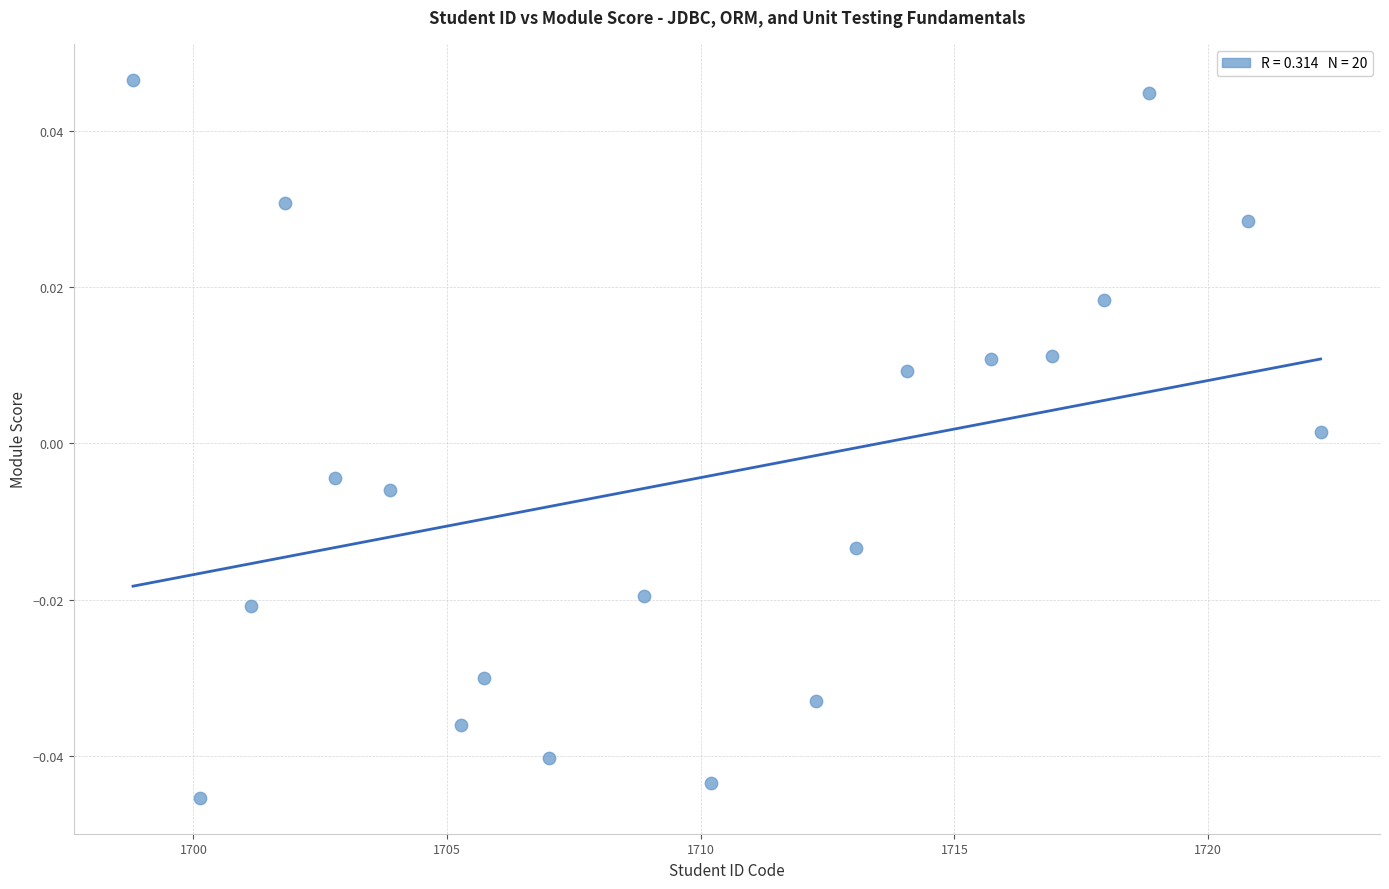

What is the range of X values (max minus min)?

23.4